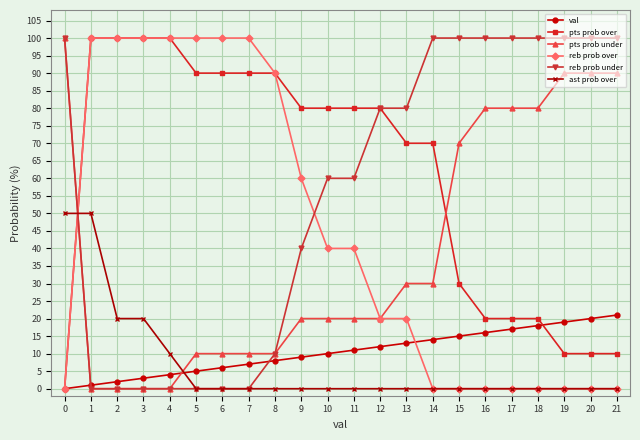

Reading left to right, extract all data points from this chart.

val: 0=0	1=1	2=2	3=3	4=4	5=5	6=6	7=7	8=8	9=9	10=10	11=11	12=12	13=13	14=14	15=15	16=16	17=17	18=18	19=19	20=20	21=21
pts prob over: 0=0	1=100	2=100	3=100	4=100	5=90	6=90	7=90	8=90	9=80	10=80	11=80	12=80	13=70	14=70	15=30	16=20	17=20	18=20	19=10	20=10	21=10
pts prob under: 0=100	1=0	2=0	3=0	4=0	5=10	6=10	7=10	8=10	9=20	10=20	11=20	12=20	13=30	14=30	15=70	16=80	17=80	18=80	19=90	20=90	21=90
reb prob over: 0=0	1=100	2=100	3=100	4=100	5=100	6=100	7=100	8=90	9=60	10=40	11=40	12=20	13=20	14=0	15=0	16=0	17=0	18=0	19=0	20=0	21=0
reb prob under: 0=100	1=0	2=0	3=0	4=0	5=0	6=0	7=0	8=10	9=40	10=60	11=60	12=80	13=80	14=100	15=100	16=100	17=100	18=100	19=100	20=100	21=100
ast prob over: 0=50	1=50	2=20	3=20	4=10	5=0	6=0	7=0	8=0	9=0	10=0	11=0	12=0	13=0	14=0	15=0	16=0	17=0	18=0	19=0	20=0	21=0